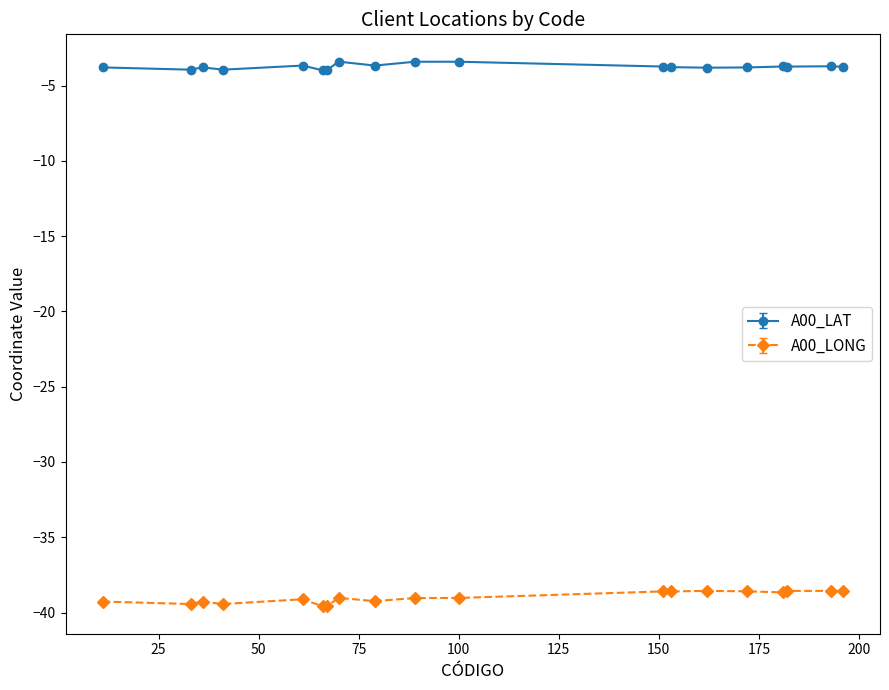

True or false: A00_LAT and A00_LONG cross at least once.

False